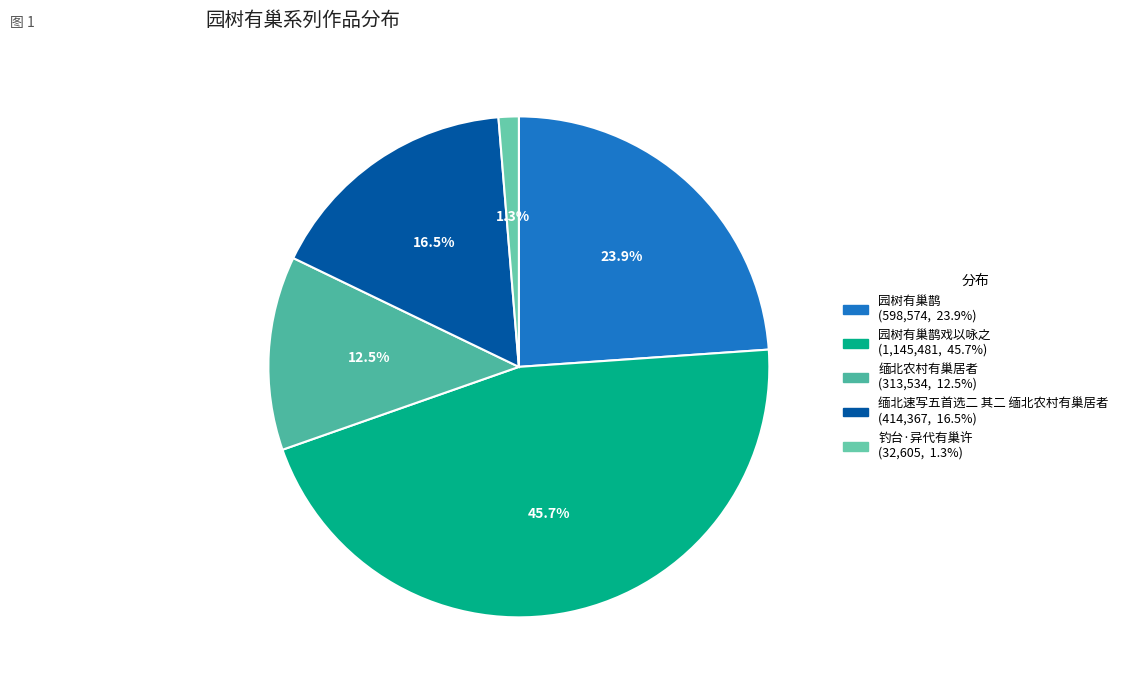

Which category has the biggest portion of the pie?

园树有巢鹊戏以咏之